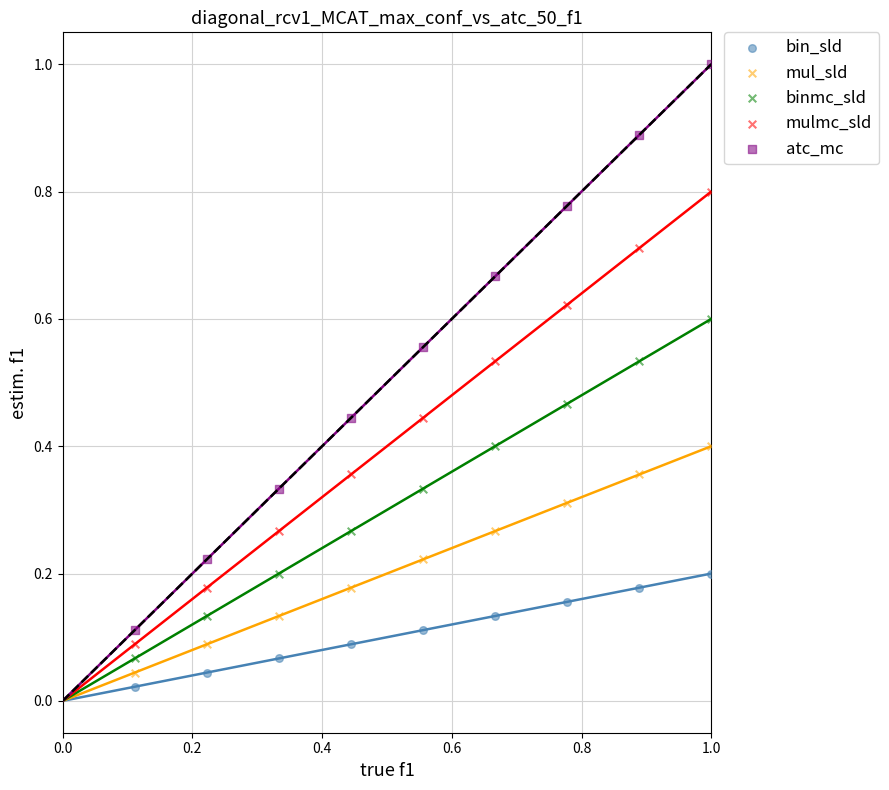

Which series reaches the maximum Y coordinate?

atc_mc